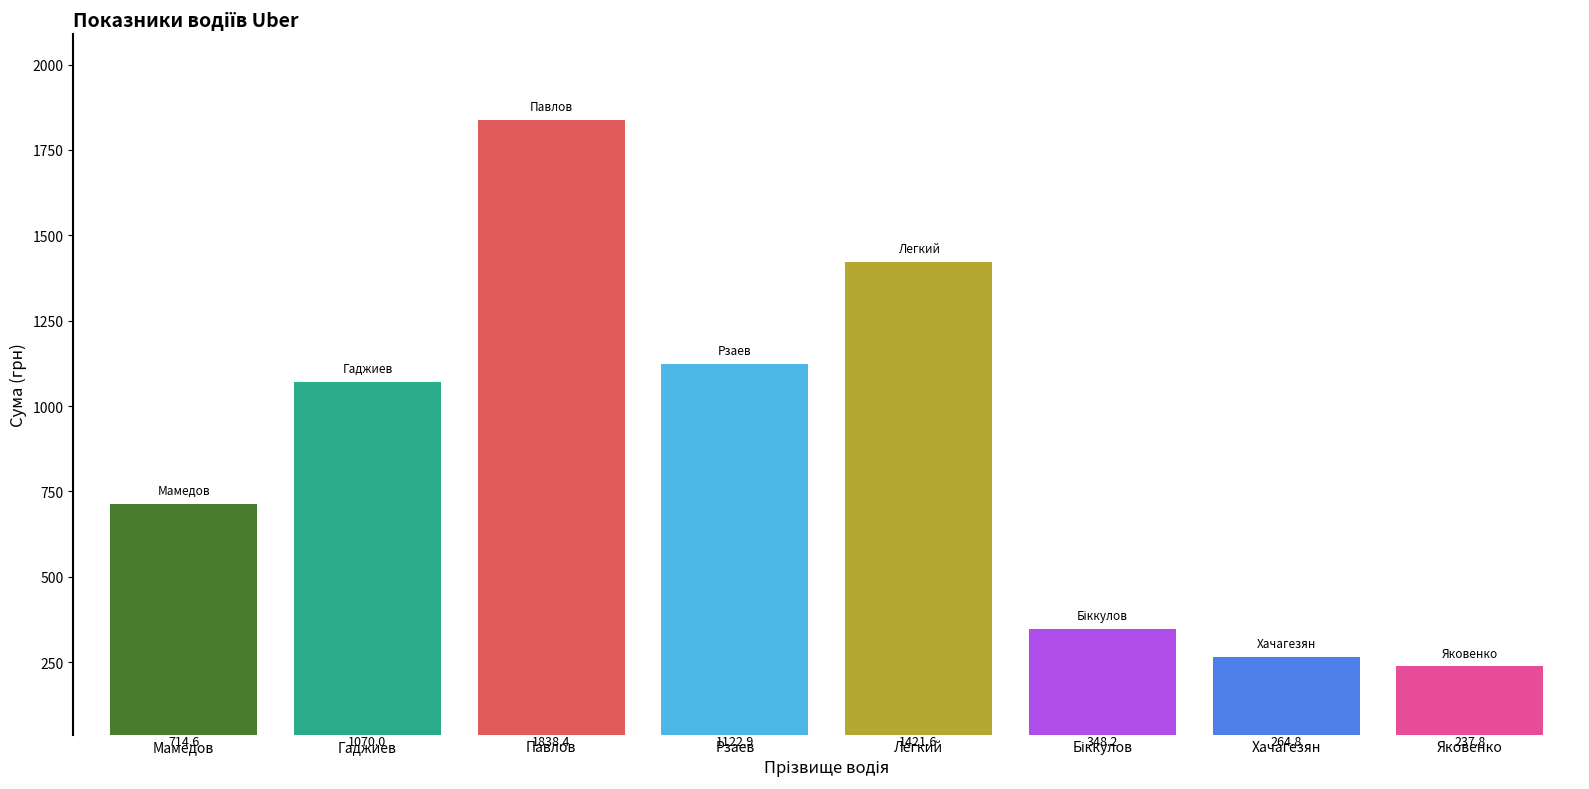

What is the change in value from Гаджиев to Легкий?

+351.6